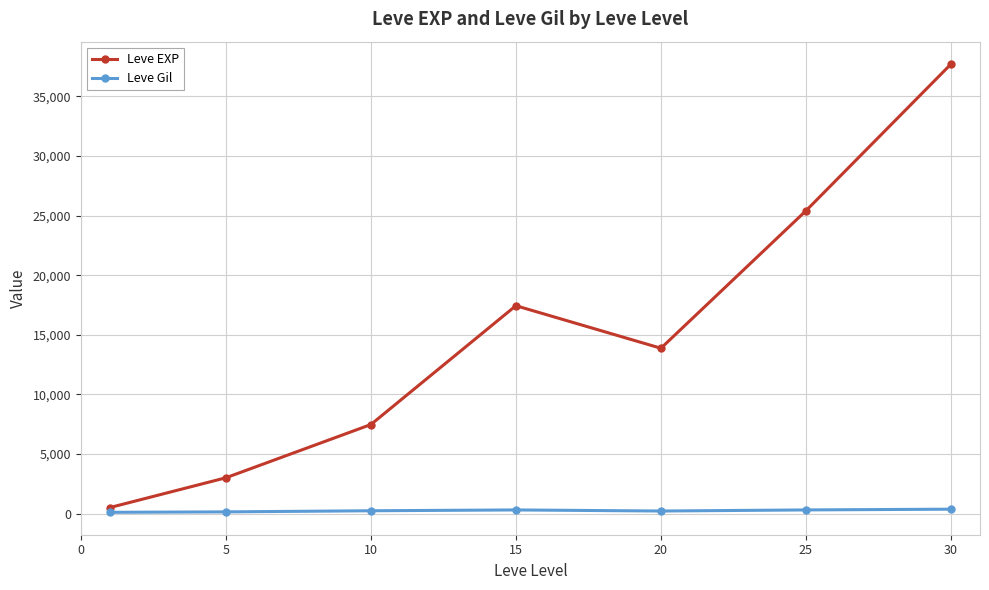

List the series in order of their overall mean, lowest first.

Leve Gil, Leve EXP